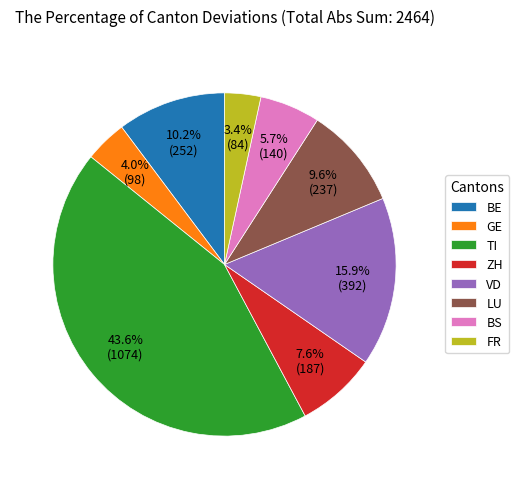

What is the total percentage of TI and ZH?

51.2%